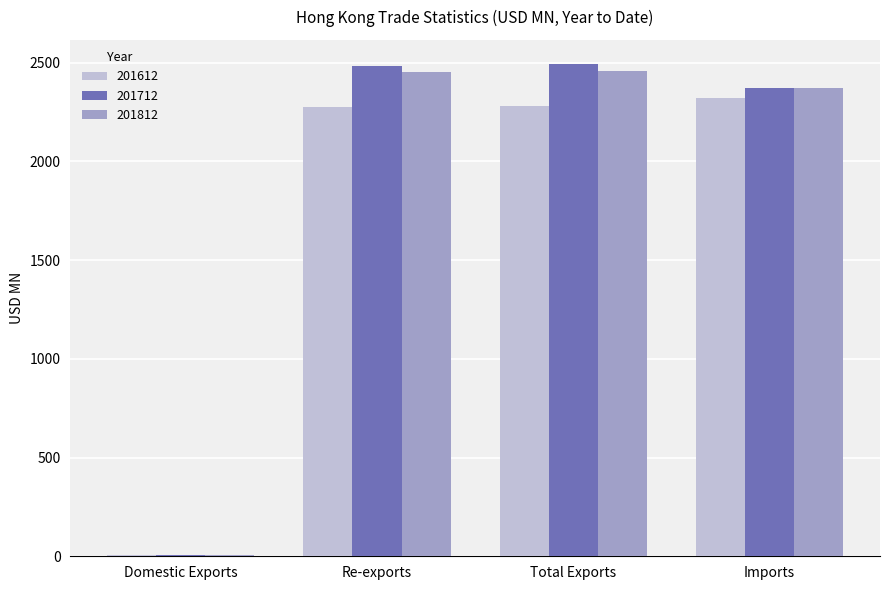

How many groups of bars are there?

4